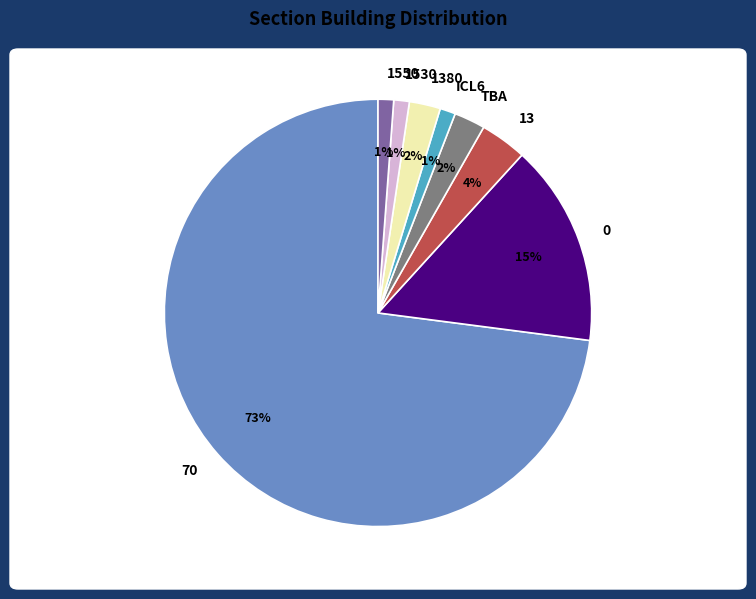

What percentage is the 1380 slice, to the nearest percent?

2%